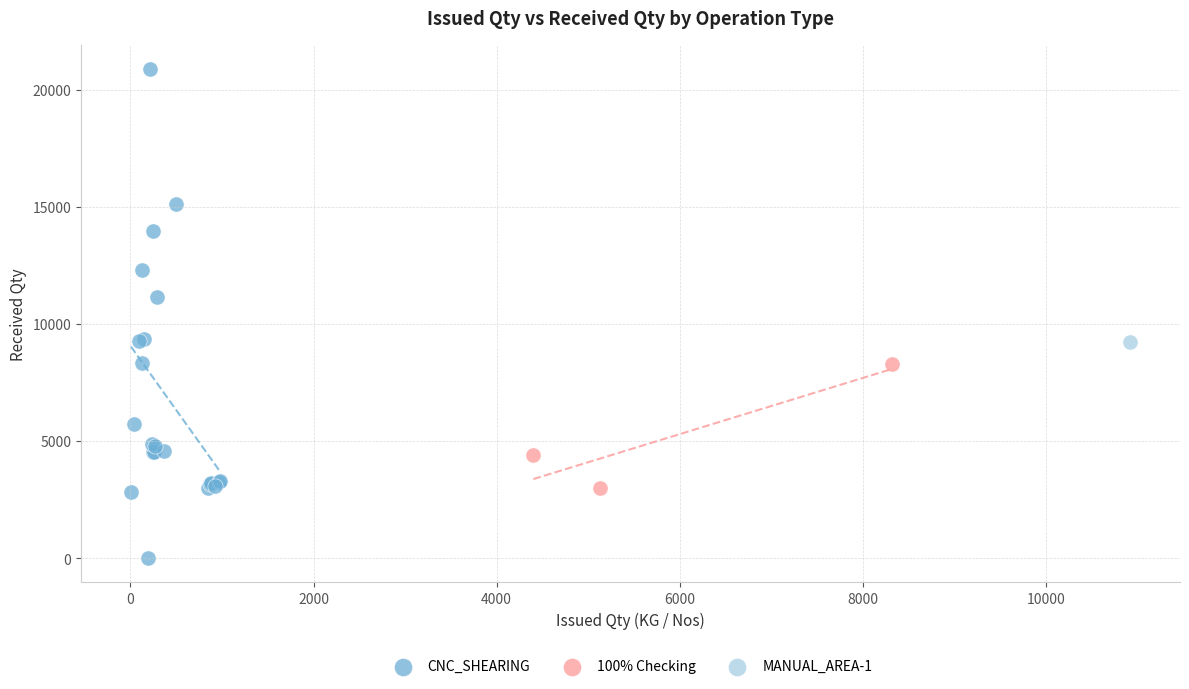

Which series reaches the minimum Y coordinate?

CNC_SHEARING